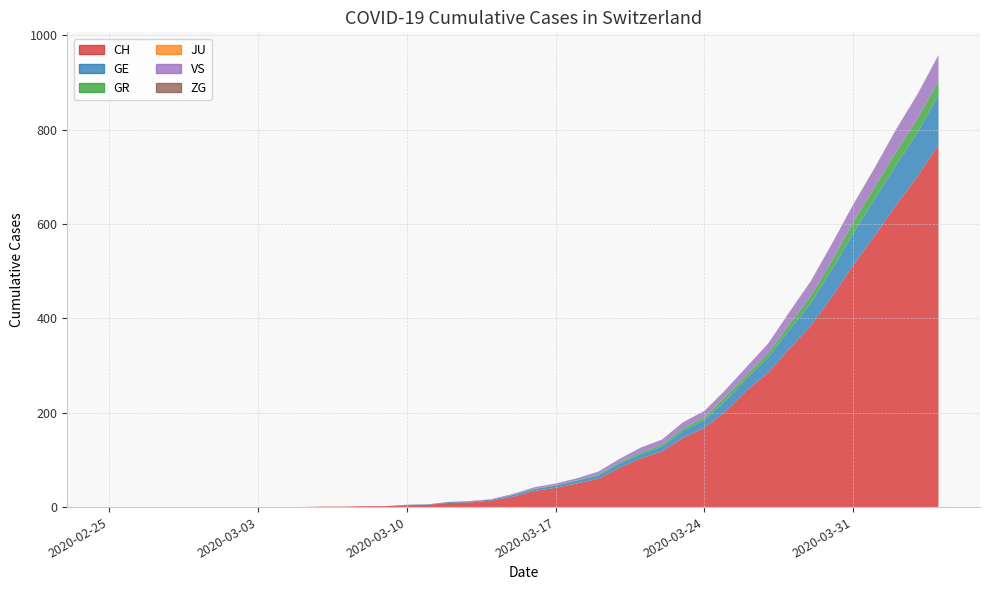

Reading left to right, list all the values displayed in this chart.

CH: 0=0	1=0	2=0	3=0	4=0	5=0	6=0	7=0	8=0	9=0	10=1	11=1	12=2	13=2	14=4	15=5	16=9	17=10	18=14	19=22	20=34	21=41	22=50	23=60	24=83	25=103	26=118	27=147	28=168	29=203	30=248	31=285	32=336	33=384	34=446	35=513	36=575	37=639	38=700	39=767
GE: 0=0	1=0	2=0	3=0	4=0	5=0	6=0	7=0	8=0	9=0	10=0	11=0	12=0	13=0	14=1	15=1	16=2	17=2	18=2	19=4	20=4	21=5	22=6	23=7	24=9	25=9	26=10	27=15	28=16	29=23	30=25	31=32	32=40	33=48	34=58	35=68	36=77	37=85	38=92	39=106
GR: 0=0	1=0	2=0	3=0	4=0	5=0	6=0	7=0	8=0	9=0	10=0	11=0	12=0	13=0	14=0	15=0	16=0	17=0	18=0	19=0	20=1	21=1	22=1	23=2	24=3	25=4	26=4	27=5	28=6	29=8	30=8	31=9	32=12	33=15	34=19	35=23	36=26	37=28	38=30	39=30
JU: 0=0	1=0	2=0	3=0	4=0	5=0	6=0	7=0	8=0	9=0	10=0	11=0	12=0	13=0	14=0	15=0	16=0	17=0	18=0	19=0	20=0	21=0	22=0	23=0	24=0	25=0	26=0	27=0	28=0	29=0	30=0	31=0	32=0	33=0	34=0	35=0	36=0	37=0	38=0	39=0
VS: 0=0	1=0	2=0	3=0	4=0	5=0	6=0	7=0	8=0	9=0	10=0	11=0	12=0	13=0	14=0	15=0	16=0	17=1	18=1	19=2	20=3	21=3	22=4	23=6	24=7	25=10	26=11	27=13	28=14	29=15	30=17	31=21	32=25	33=31	34=35	35=37	36=40	37=47	38=51	39=53
ZG: 0=0	1=0	2=0	3=0	4=0	5=0	6=0	7=0	8=0	9=0	10=0	11=0	12=0	13=0	14=0	15=0	16=0	17=0	18=0	19=0	20=0	21=0	22=0	23=0	24=0	25=0	26=0	27=0	28=0	29=0	30=0	31=0	32=1	33=1	34=1	35=1	36=1	37=1	38=1	39=2